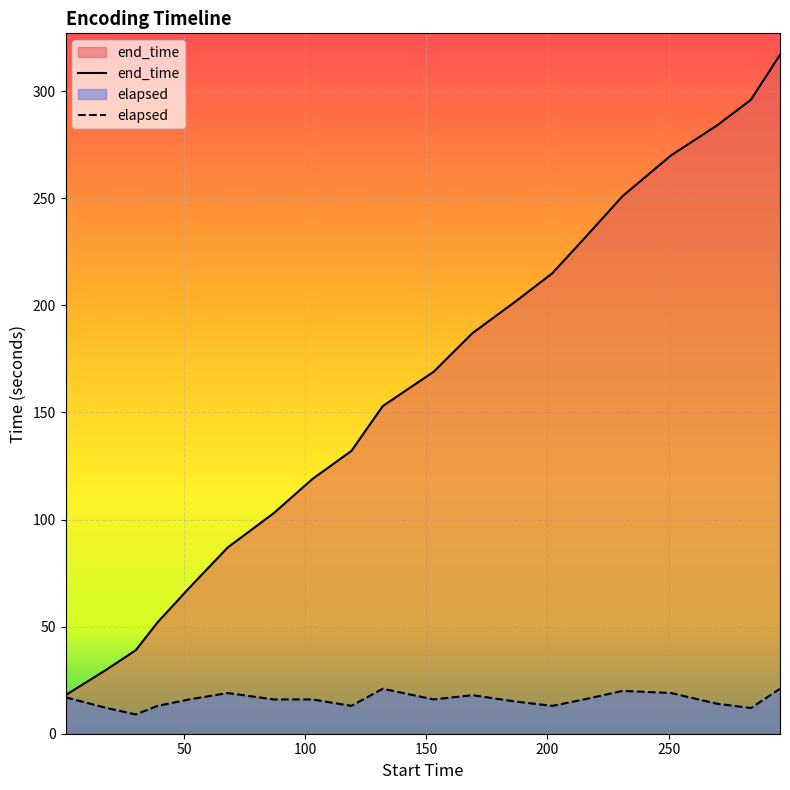

Which series has the widest spread of values?

end_time